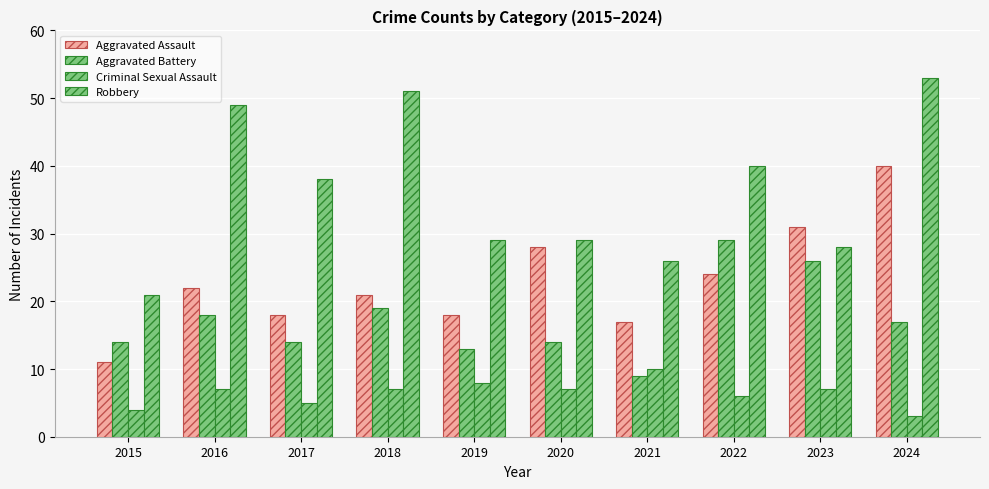

Reading left to right, list all the values displayed in this chart.

Aggravated Assault: 2015=11	2016=22	2017=18	2018=21	2019=18	2020=28	2021=17	2022=24	2023=31	2024=40
Aggravated Battery: 2015=14	2016=18	2017=14	2018=19	2019=13	2020=14	2021=9	2022=29	2023=26	2024=17
Criminal Sexual Assault: 2015=4	2016=7	2017=5	2018=7	2019=8	2020=7	2021=10	2022=6	2023=7	2024=3
Robbery: 2015=21	2016=49	2017=38	2018=51	2019=29	2020=29	2021=26	2022=40	2023=28	2024=53